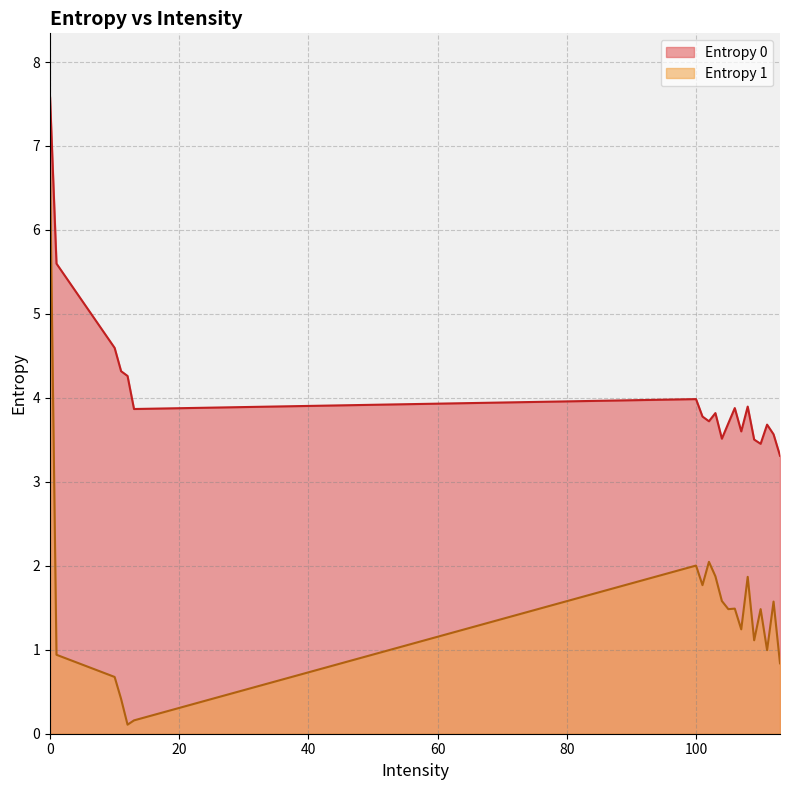

How many lines are shown in the chart?

2